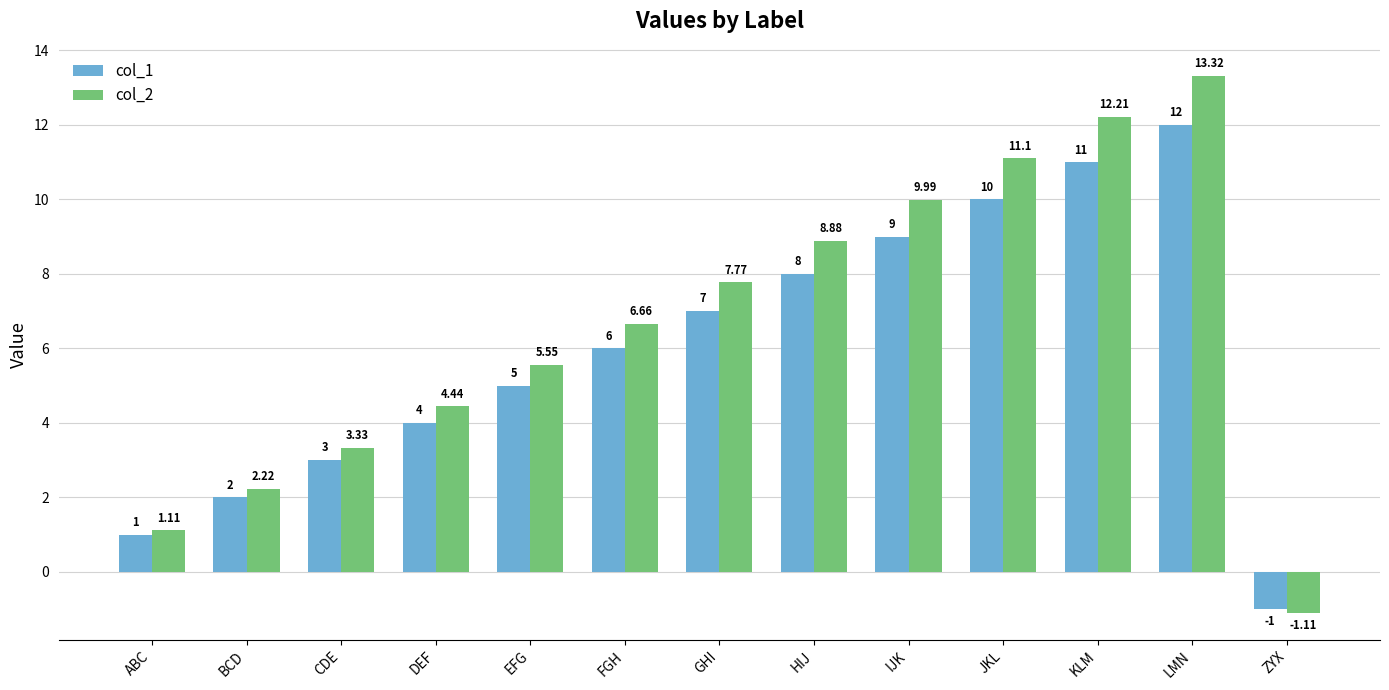

Does the chart contain stacked bars?

No